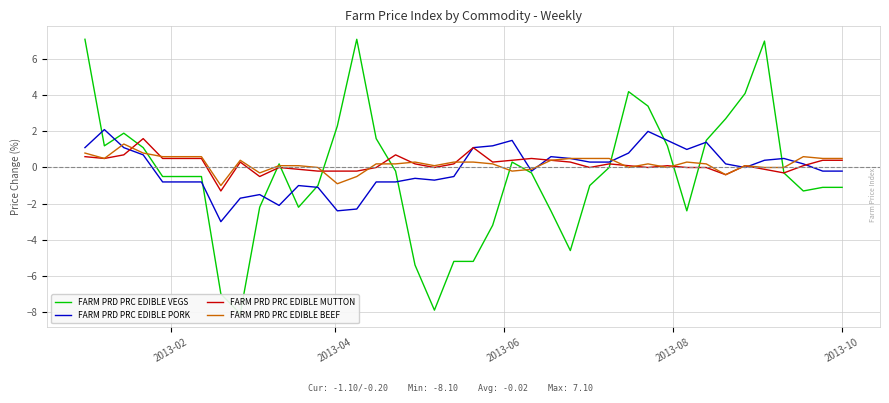

What is the highest value of the FARM PRD PRC EDIBLE MUTTON series?

1.6